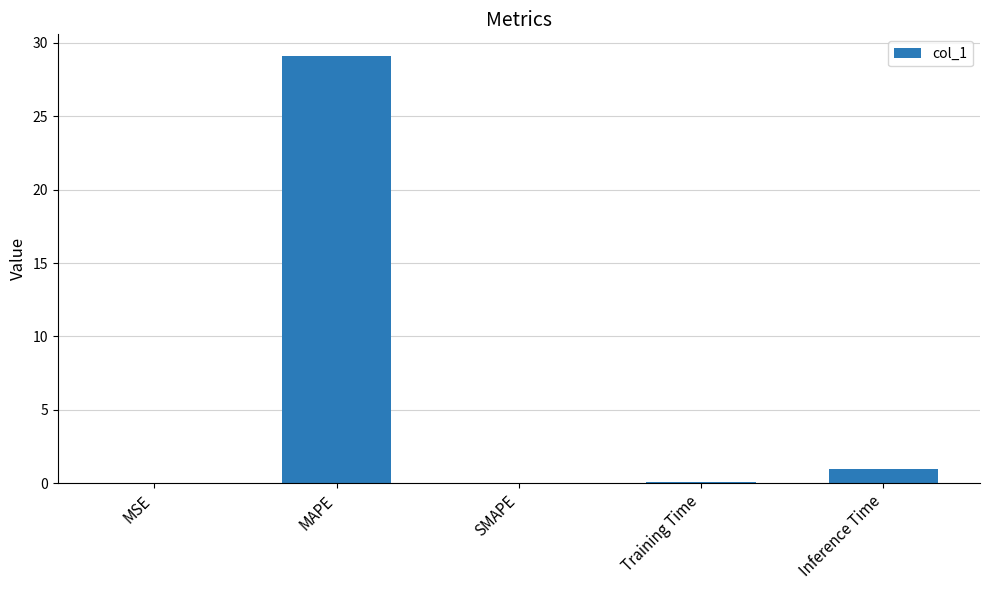

How many distinct data groups are displayed?

1